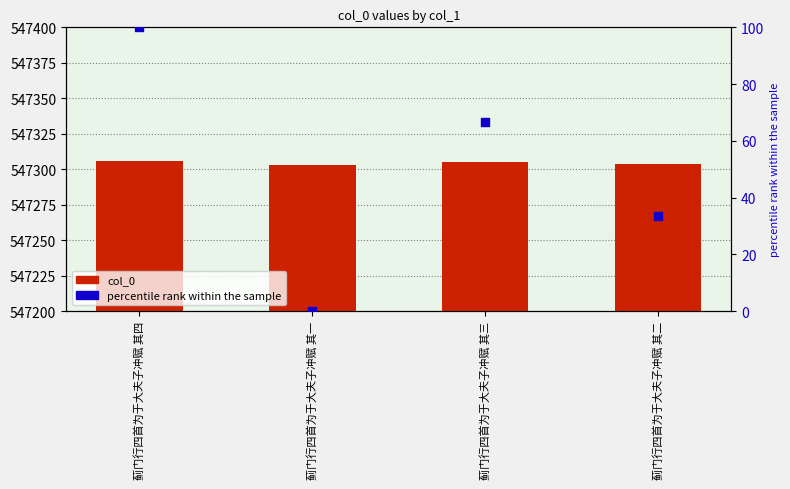

At which category is the sum across all series the highest?

蓟门行四首为于大夫子冲赋 其四